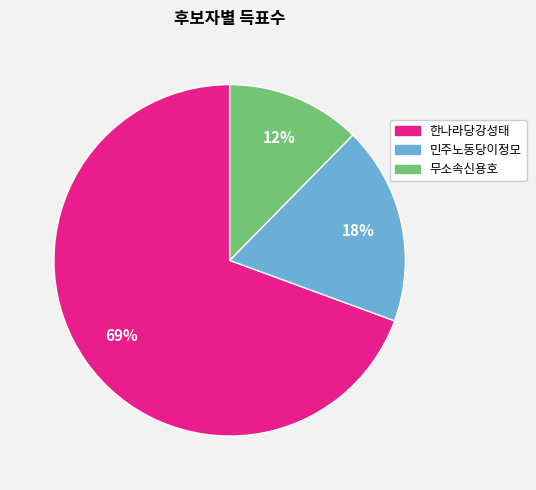

Combined, do 한나라당강성태 and 민주노동당이정모 account for over 50%?

Yes